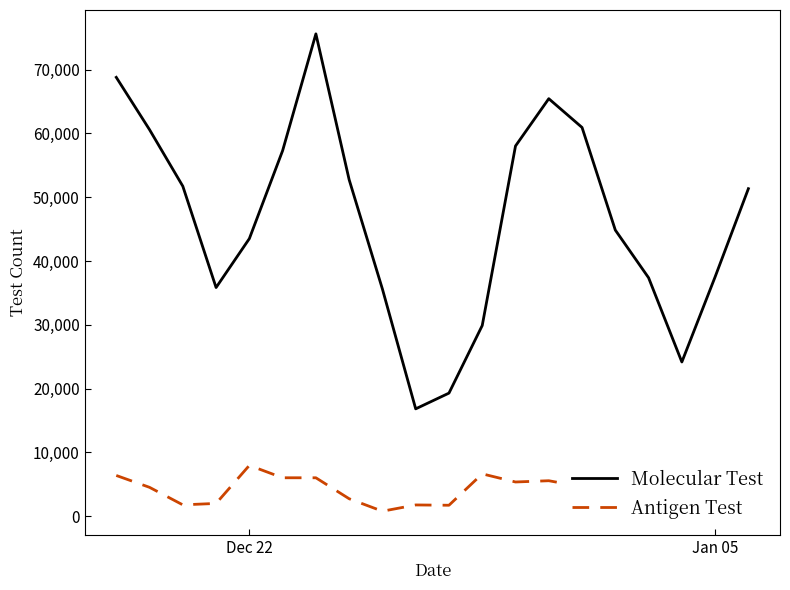

How many series are shown in this chart?

2